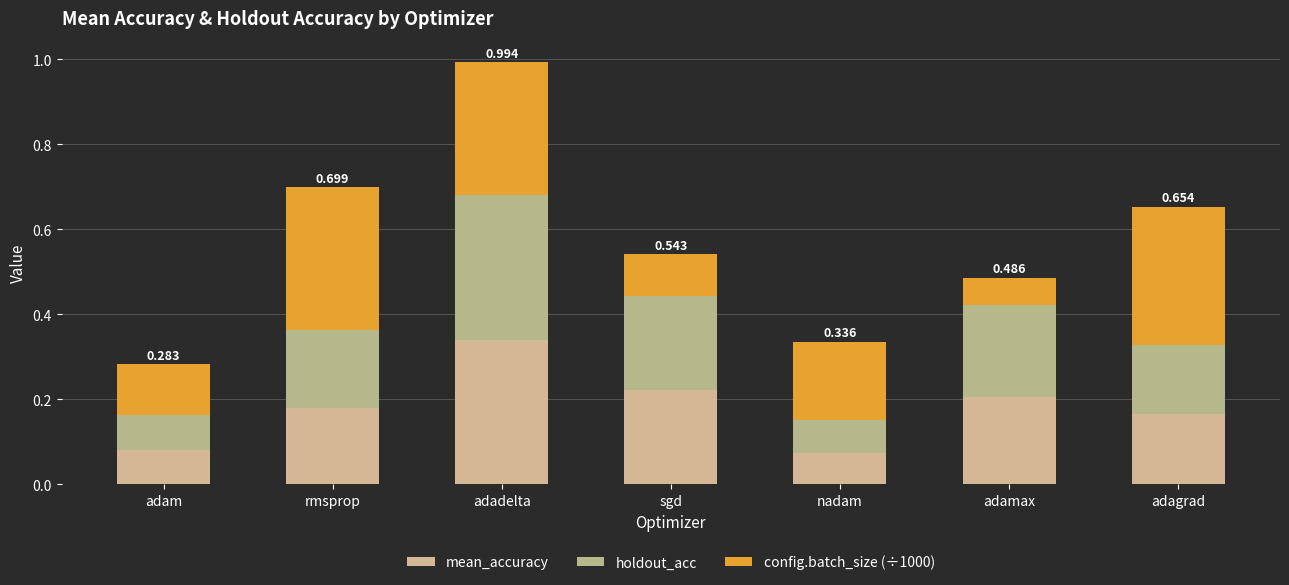

The value of holdout_acc at adagrad is 0.1. True or false?

False